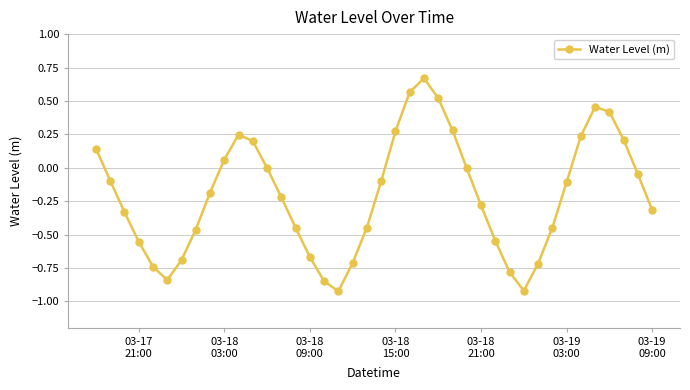

True or false: the data has more than 2 interior local peaks.

True